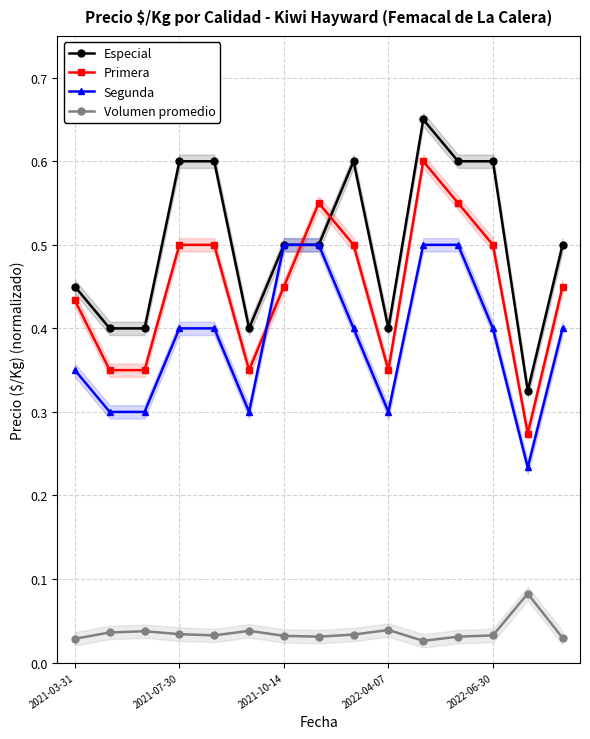

Which series has the largest total across all categories?

Especial